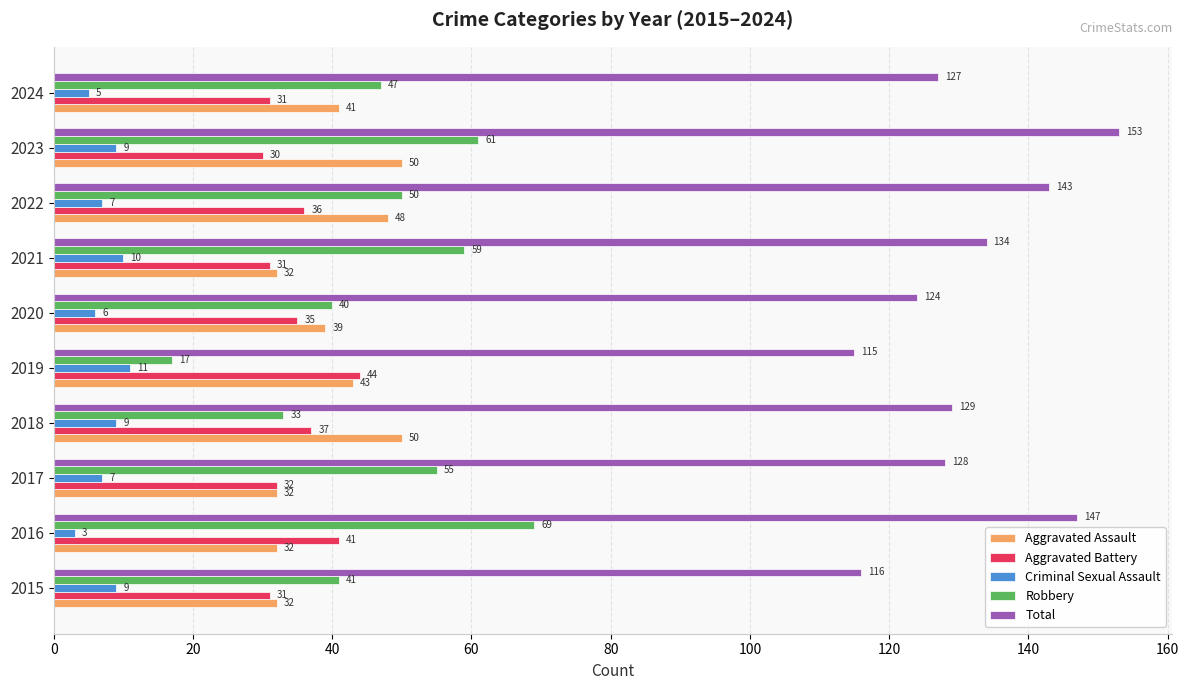

What are all the series names shown in the legend?

Aggravated Assault, Aggravated Battery, Criminal Sexual Assault, Robbery, Total